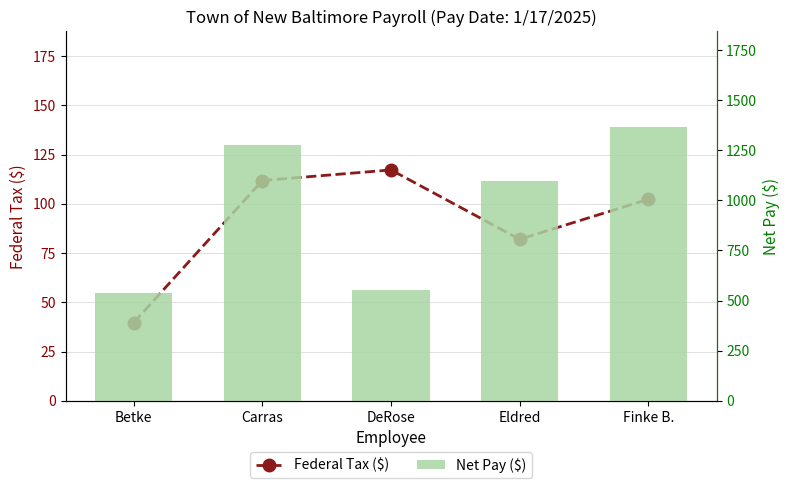

Which series has the largest total across all categories?

Net Pay ($)